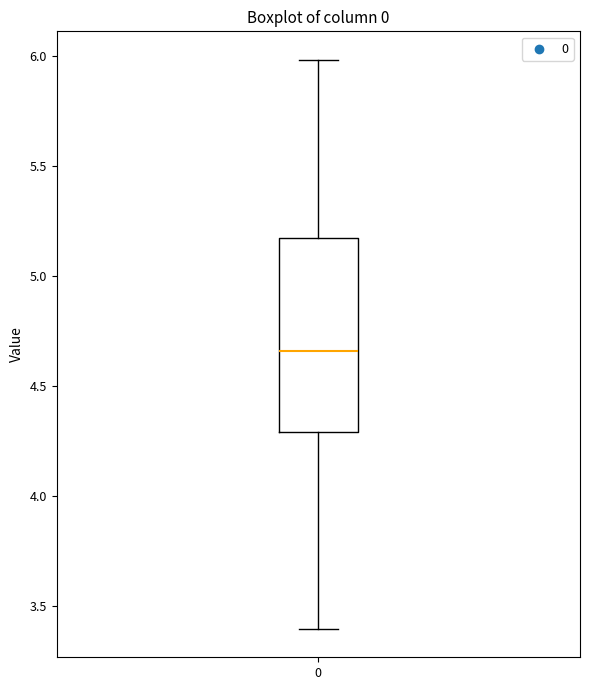

Where is the lower edge of the box at x = 0 on the y-axis? The values are not printed on the chart, so give them approximately, as read against the axis.

4.30